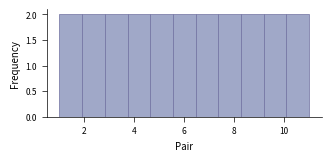

What is the height of the bar covering 2.0 to 2.8 on the x-axis? Neither the bar edges nor the heights are printed on the chart, so give them approximately, as read against the axes.

2